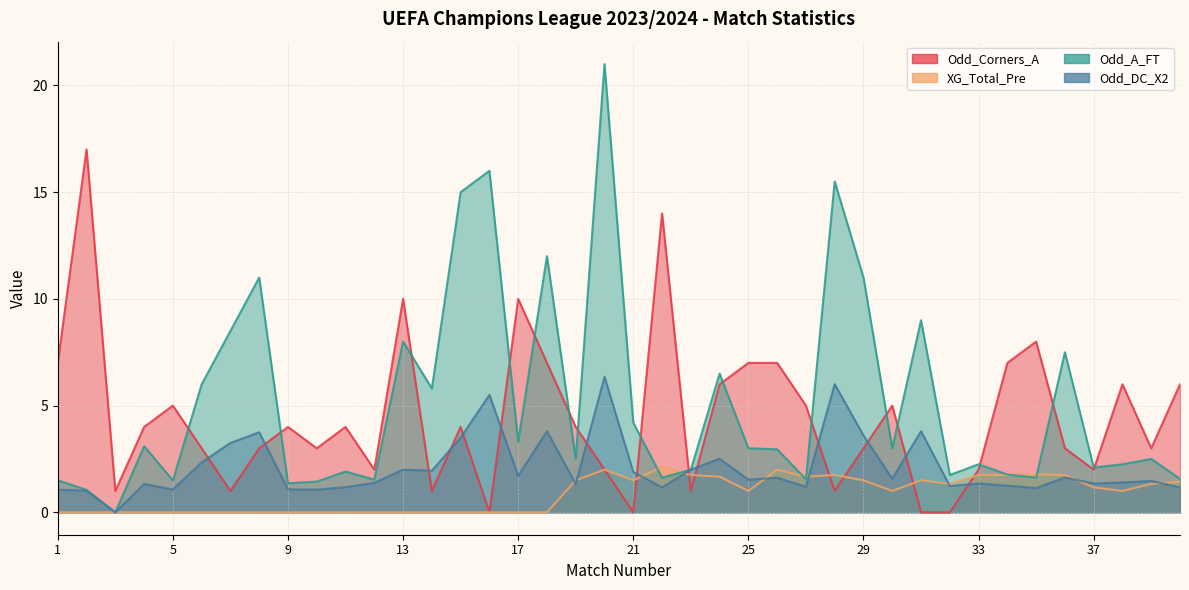

The Odd_DC_X2 series shows 0.7 at 10. True or false?

False